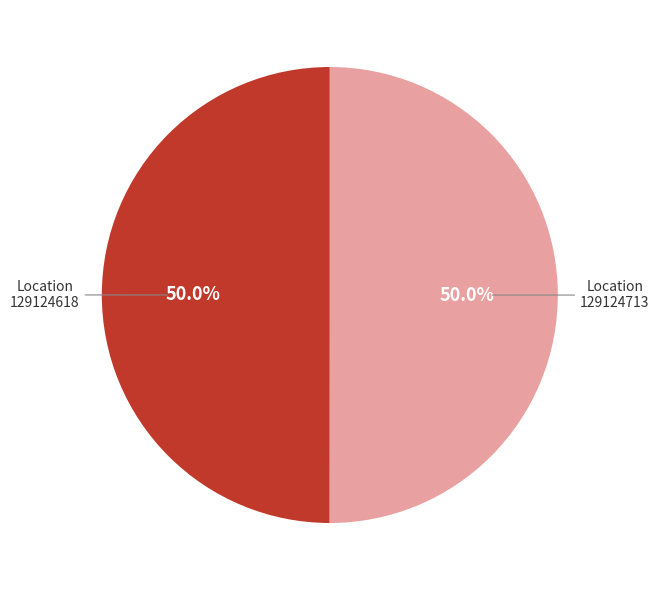

How many segments does this pie chart have?

2